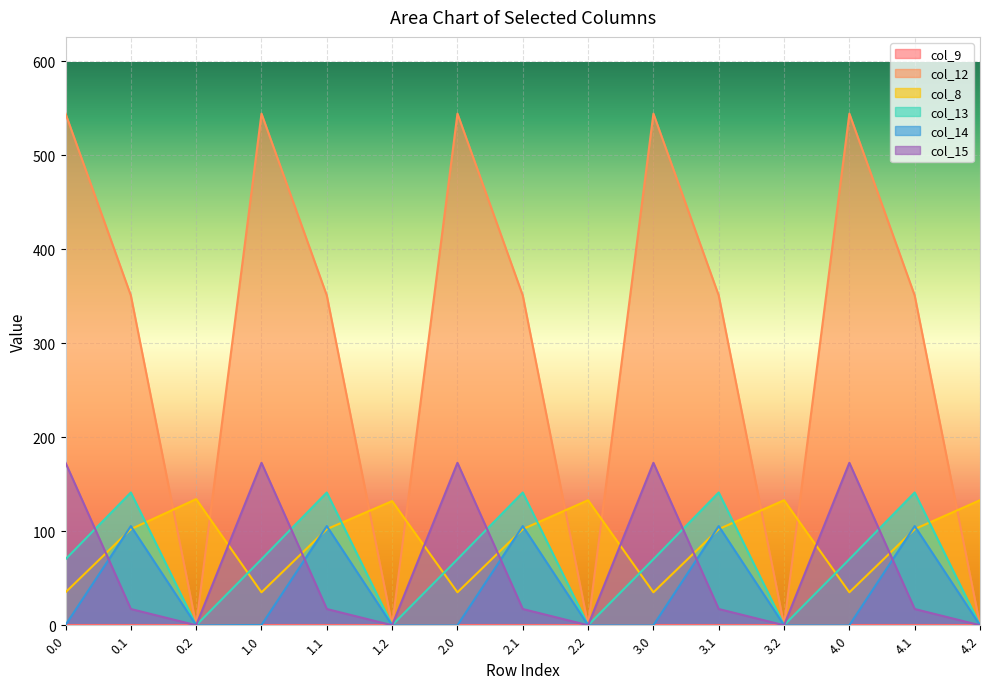

At which label does col_8 first exceed 102?

0.1